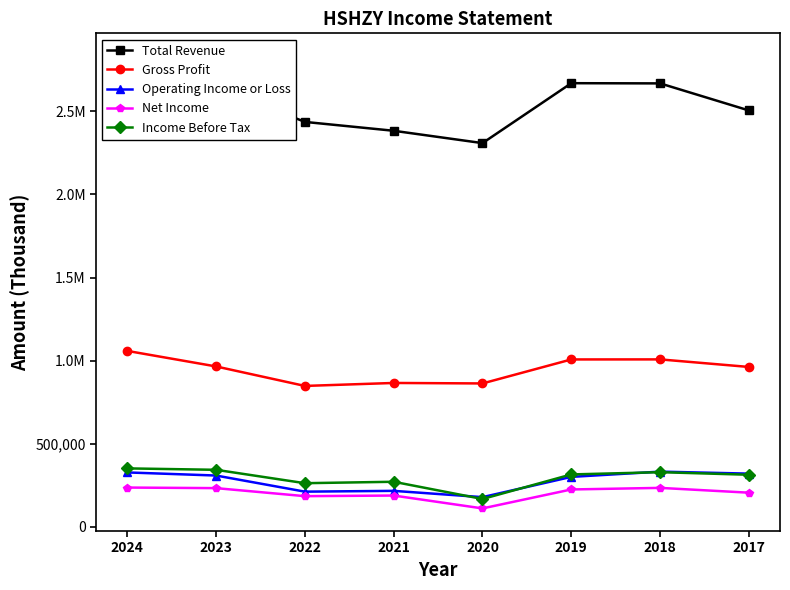

True or false: Gross Profit has a value of 586852 at 2019.

False